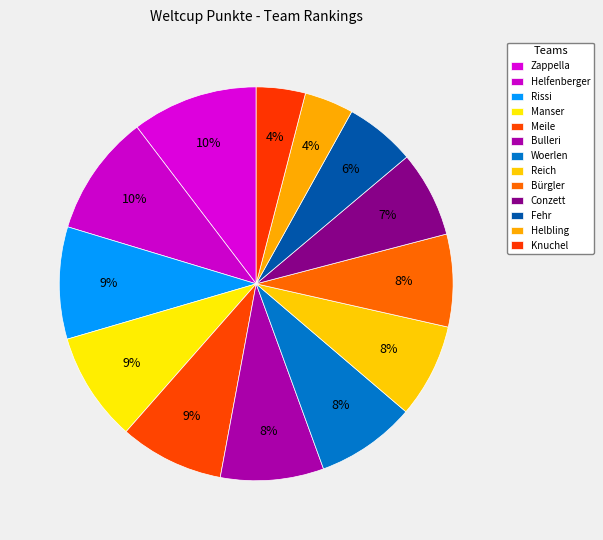

Is it true that Fehr is 1% of the pie?

False